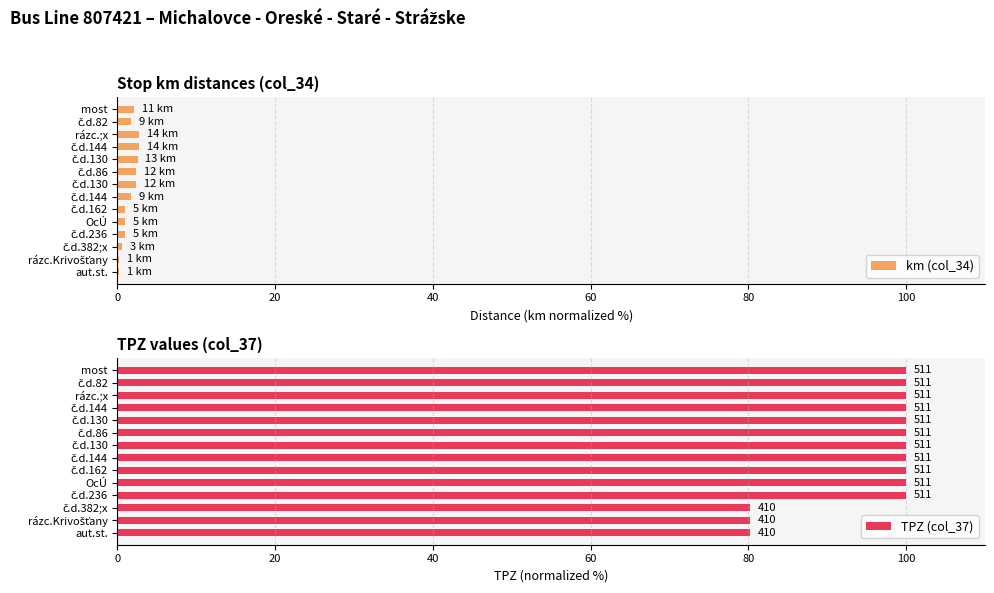

What are all the series names shown in the legend?

km (col_34), TPZ (col_37)